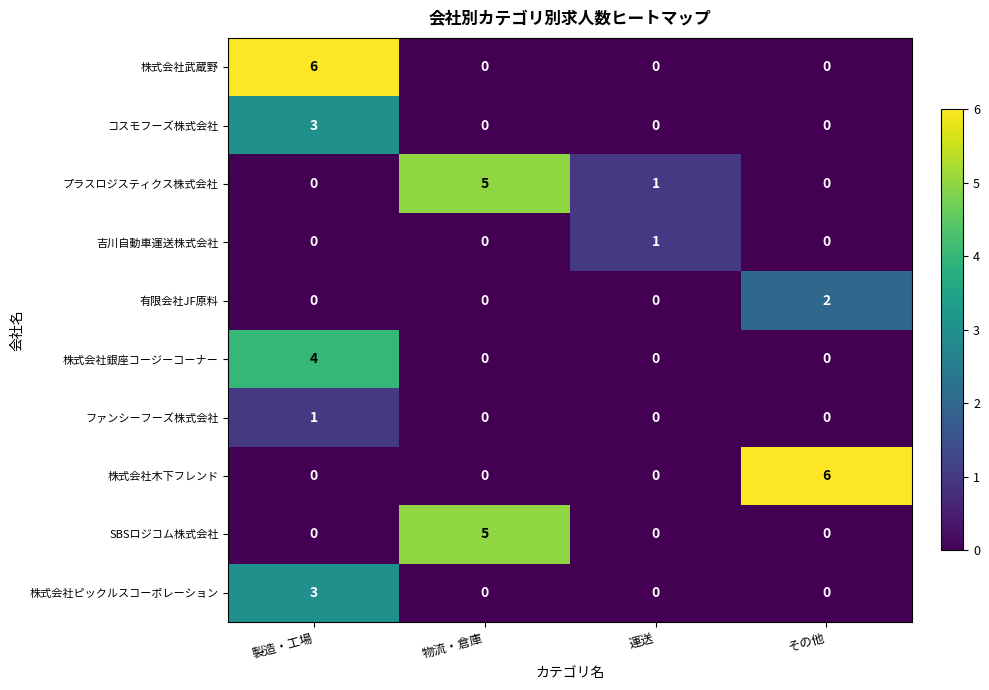

What is the total value across all series at 運送?

2